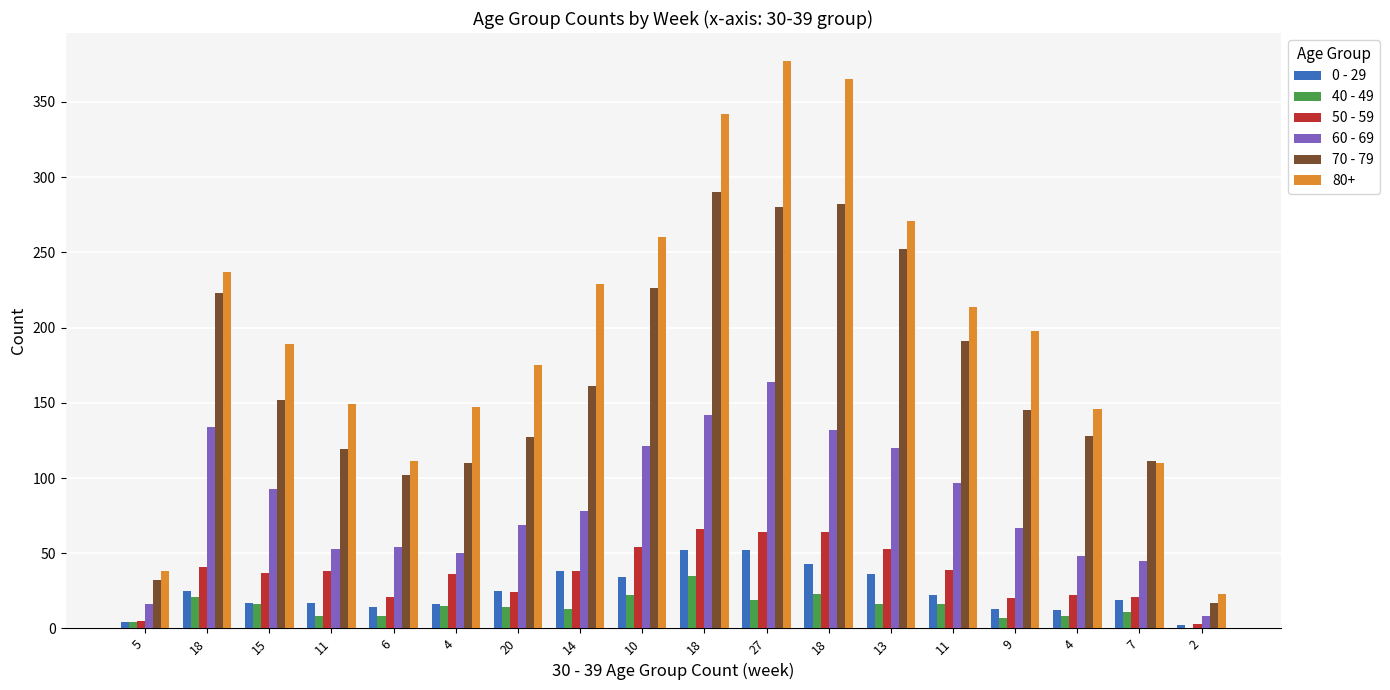

Which series has the largest range (max minus min)?

80+